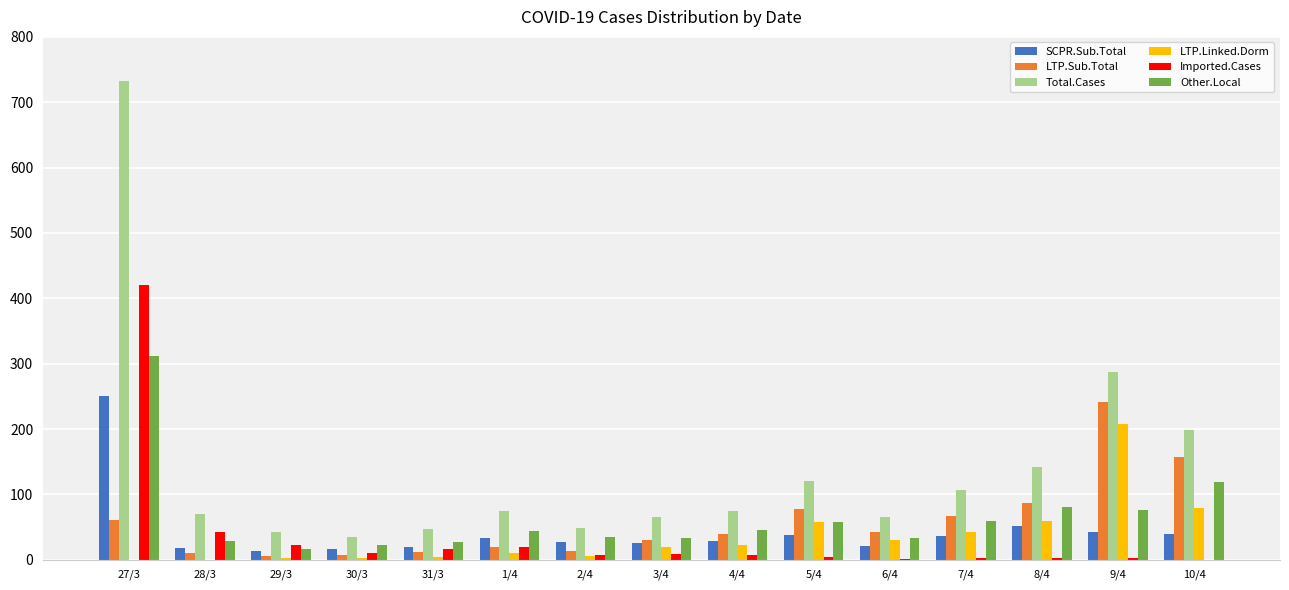

The value of LTP.Sub.Total at 10/4 is 157. True or false?

True